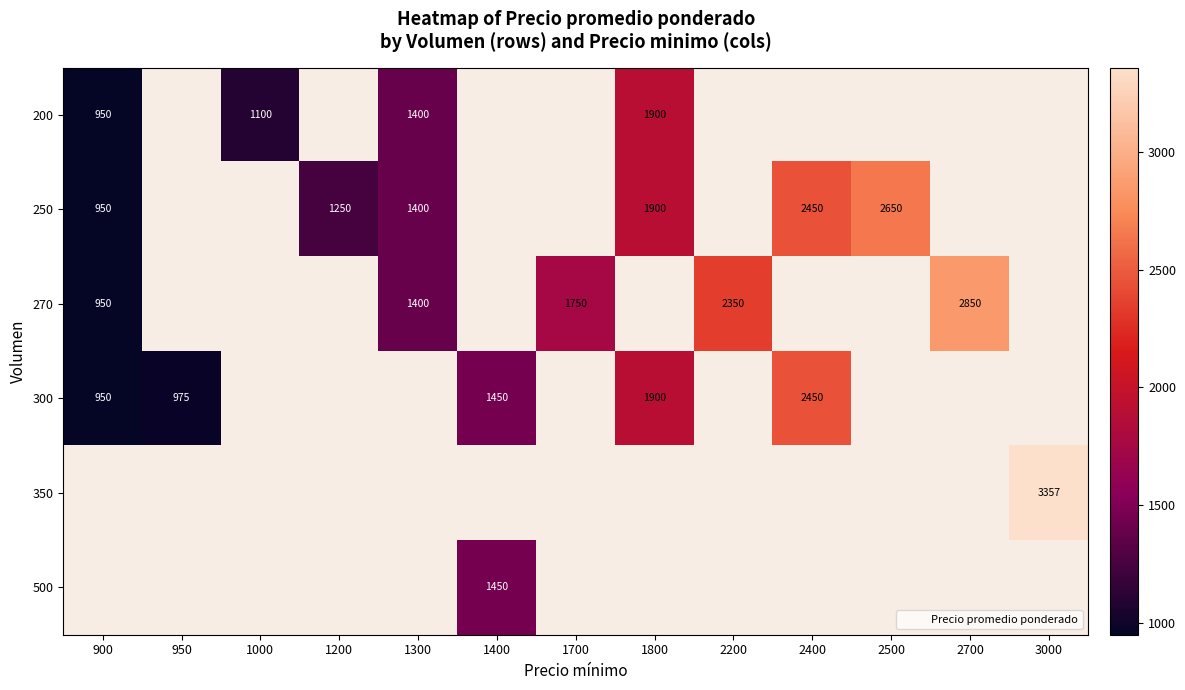

Is it true that 250 equals 648 at 900?

False